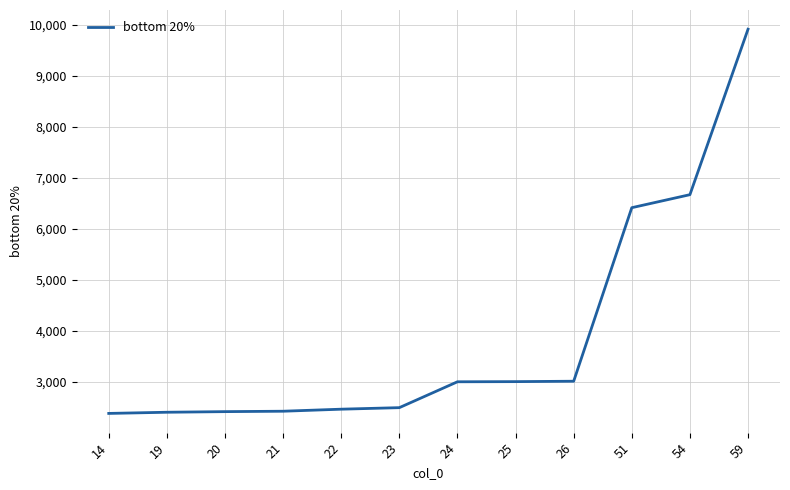

What is the ratio of the value at 19 to the value at 59?

0.2